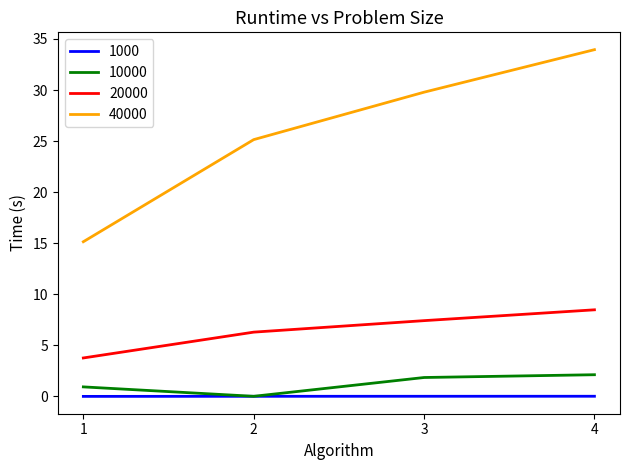

How many lines are shown in the chart?

4